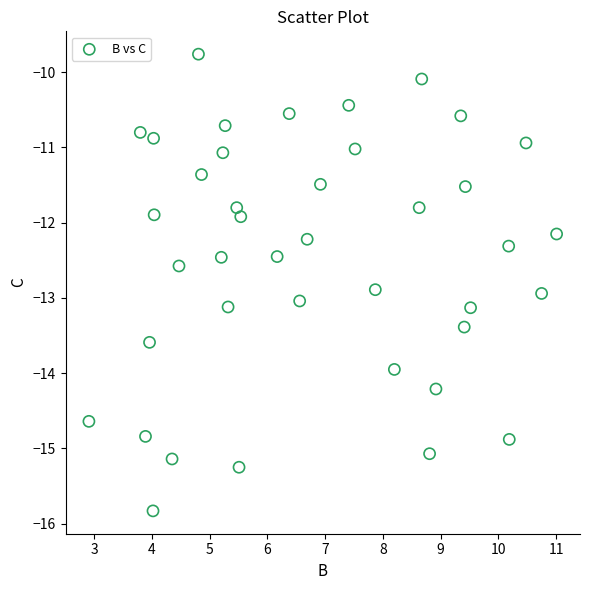

What is the range of X values (max minus min)?

8.1